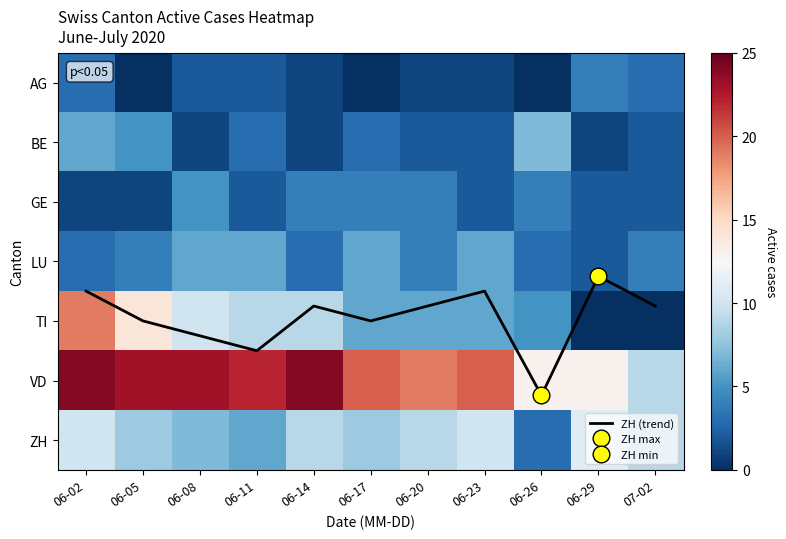

Which series has the largest total across all categories?

VD